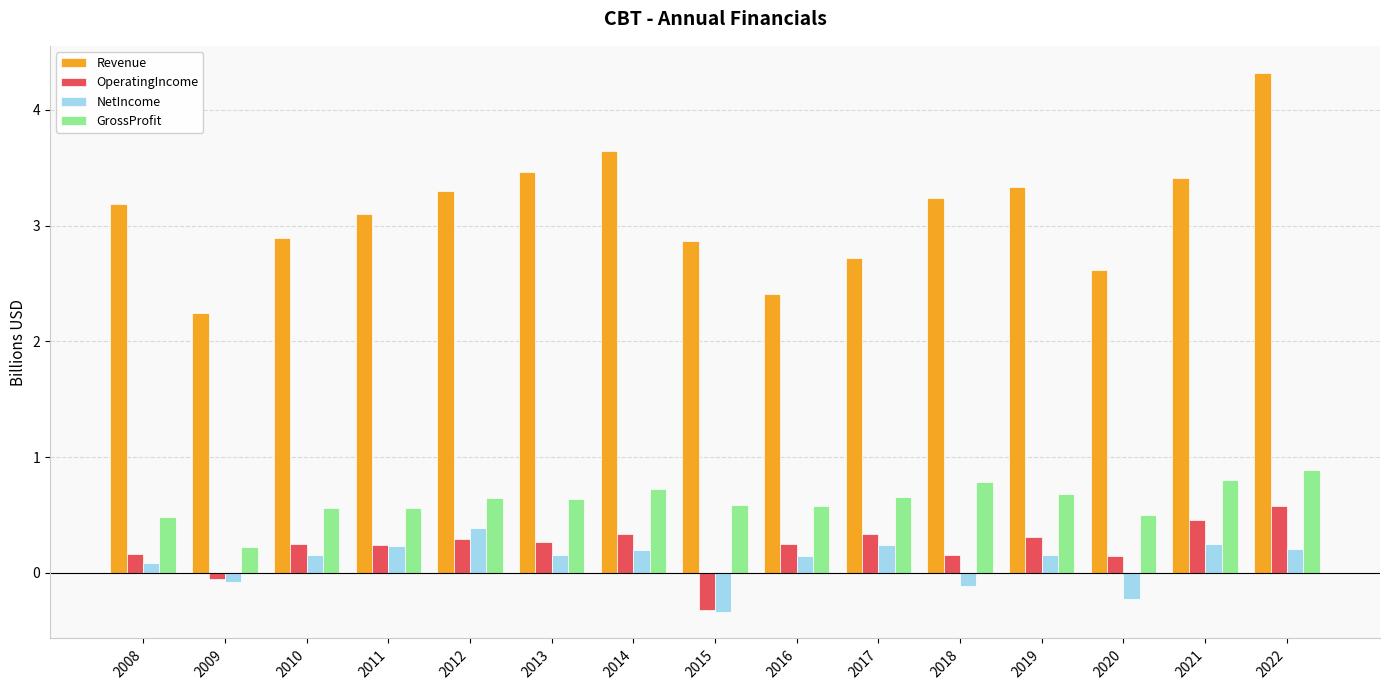

What is the total value across all series at 2016?

3.4